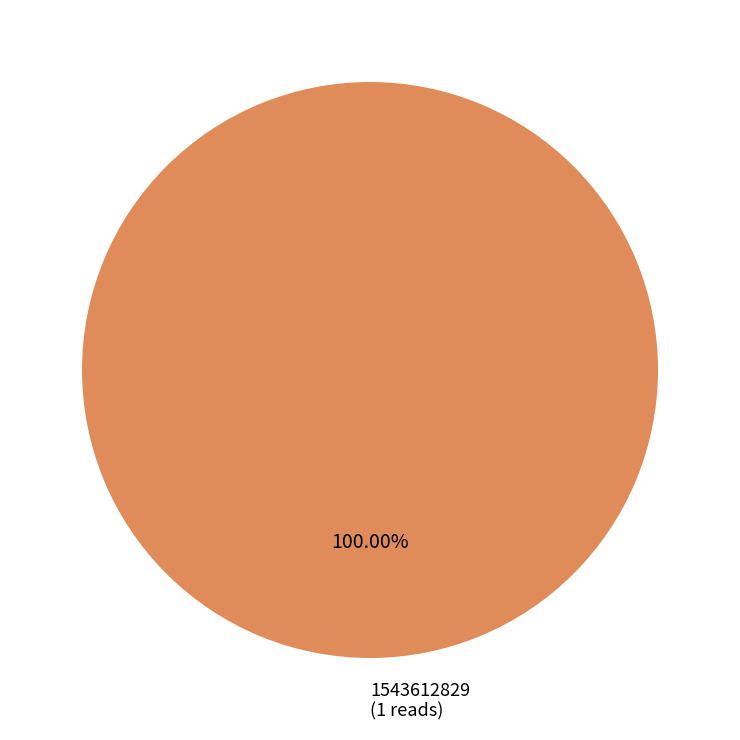

Is there any slice that represents more than half of the pie?

Yes